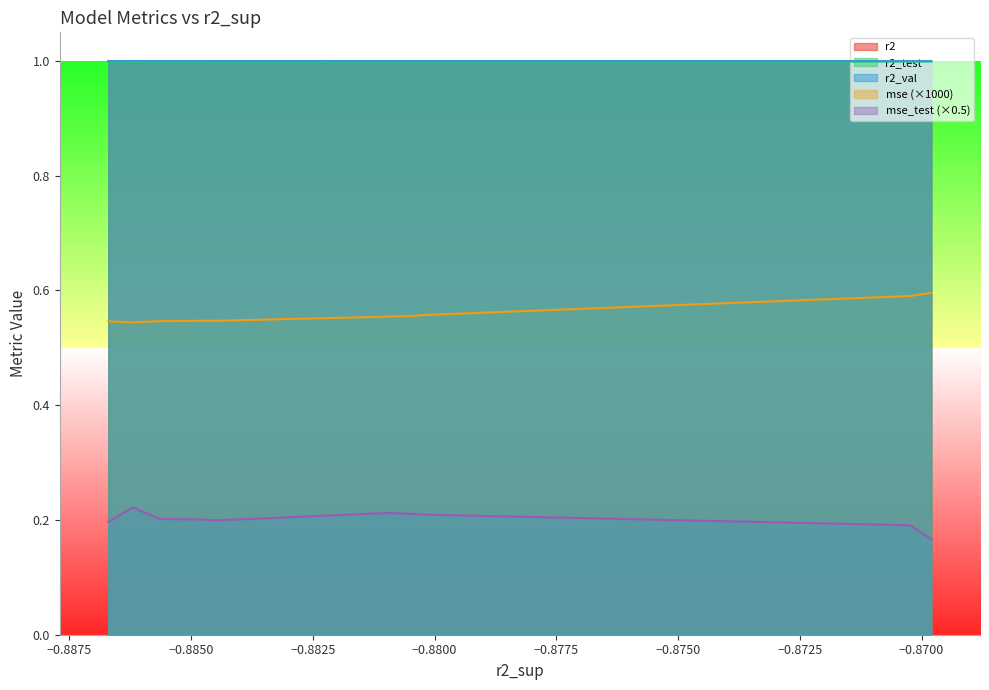

In mse_test, how many points are higher than both neighbors (excluding endpoints)?

2